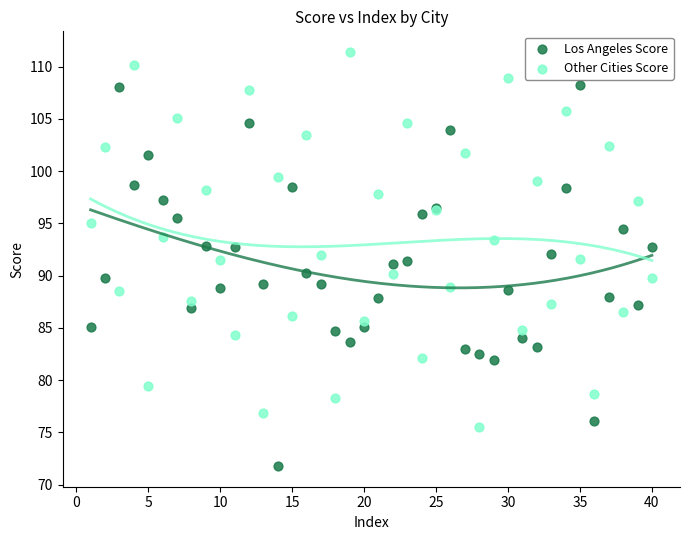

Which series contains the lowest Y value?

Los Angeles Score